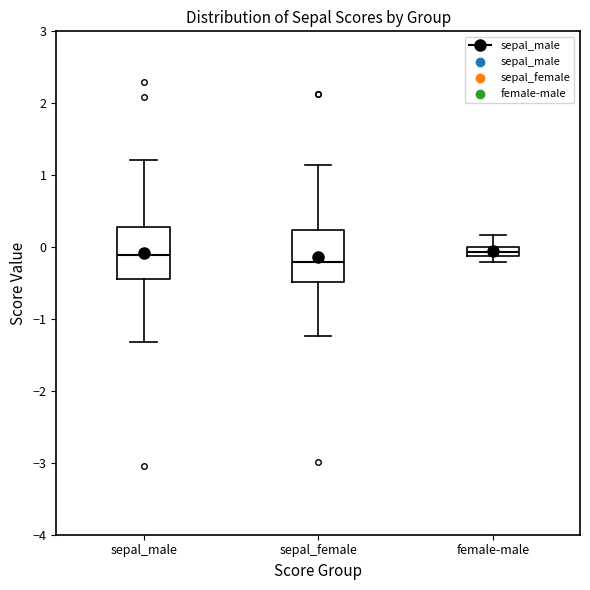

Where does the median line of the box for sepal_male sit on the y-axis? The values are not printed on the chart, so give them approximately, as read against the axis.

-0.1